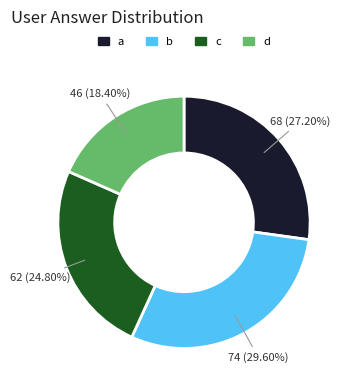

What percentage do b and a together represent?

56.8%